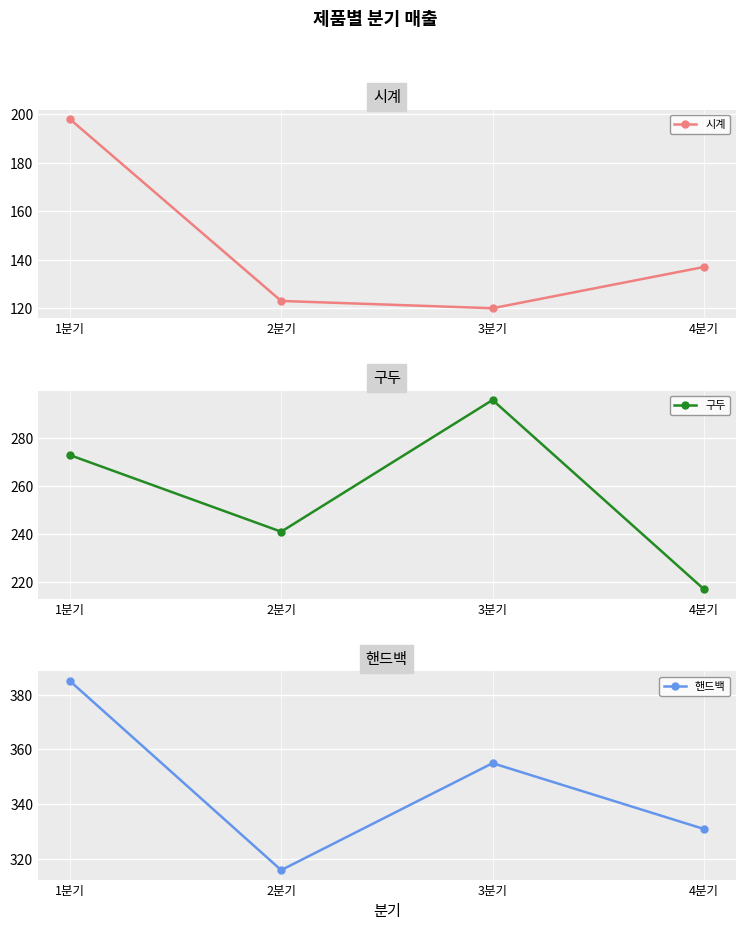

The value of 시계 at 4분기 is 137. True or false?

True